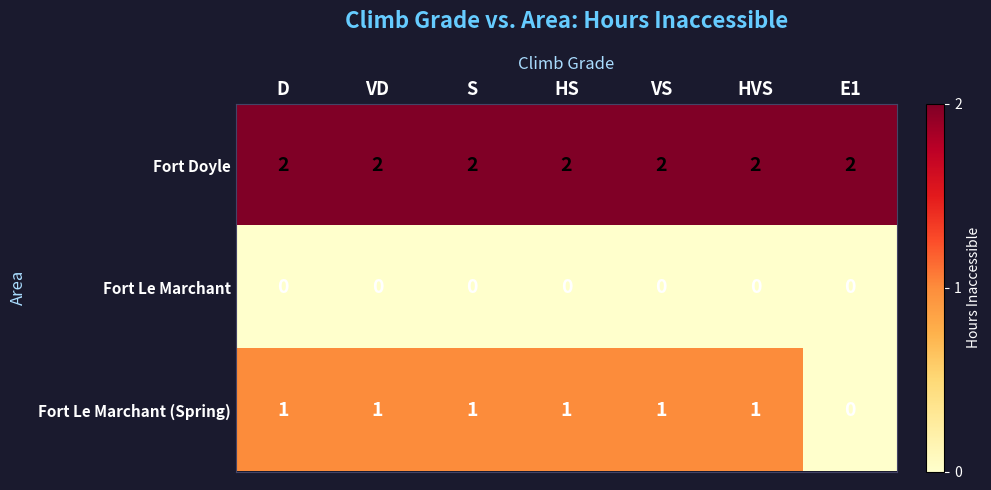

What is the spread (max minus min) of values at E1?

2